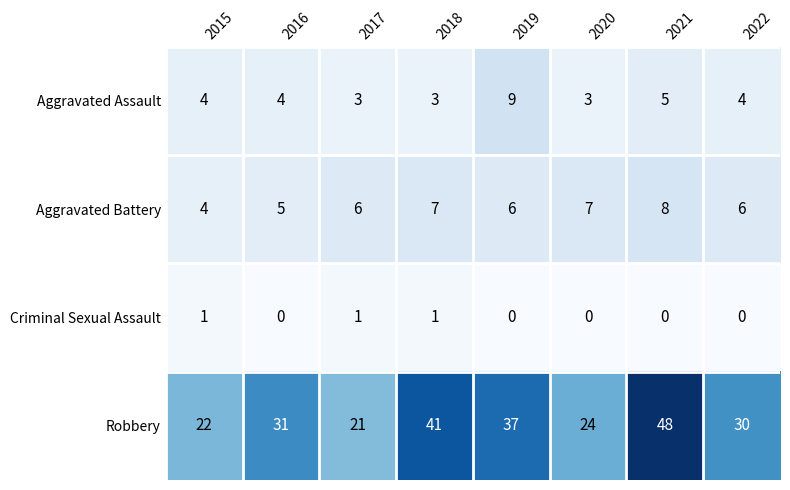

What is the difference between the Robbery values at 2019 and 2016?

6